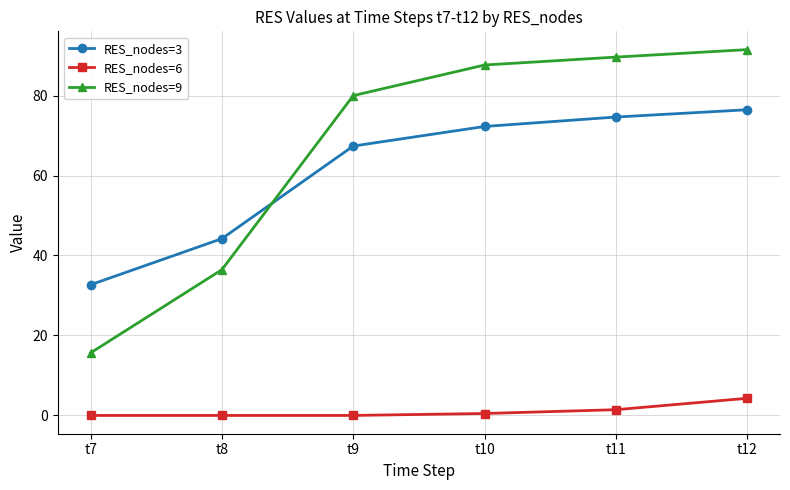

True or false: RES_nodes=3 has a value of 20.0 at t7.

False